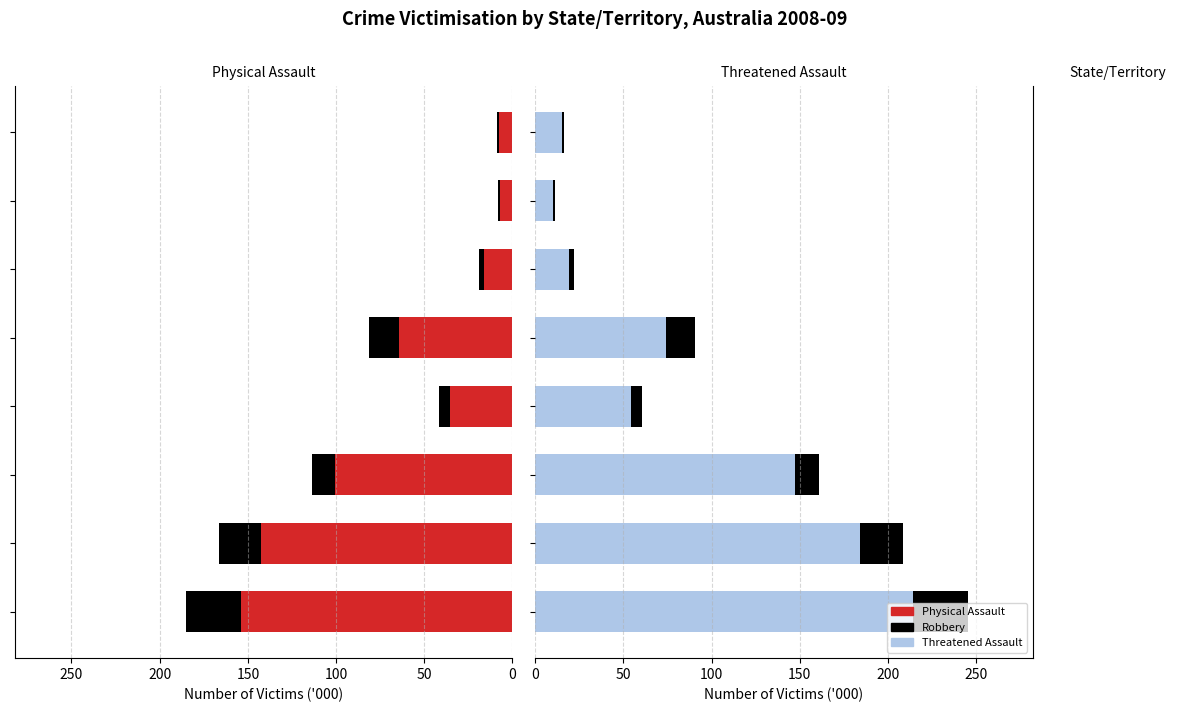

What is the difference between the highest and lowest values at 150?

47.7